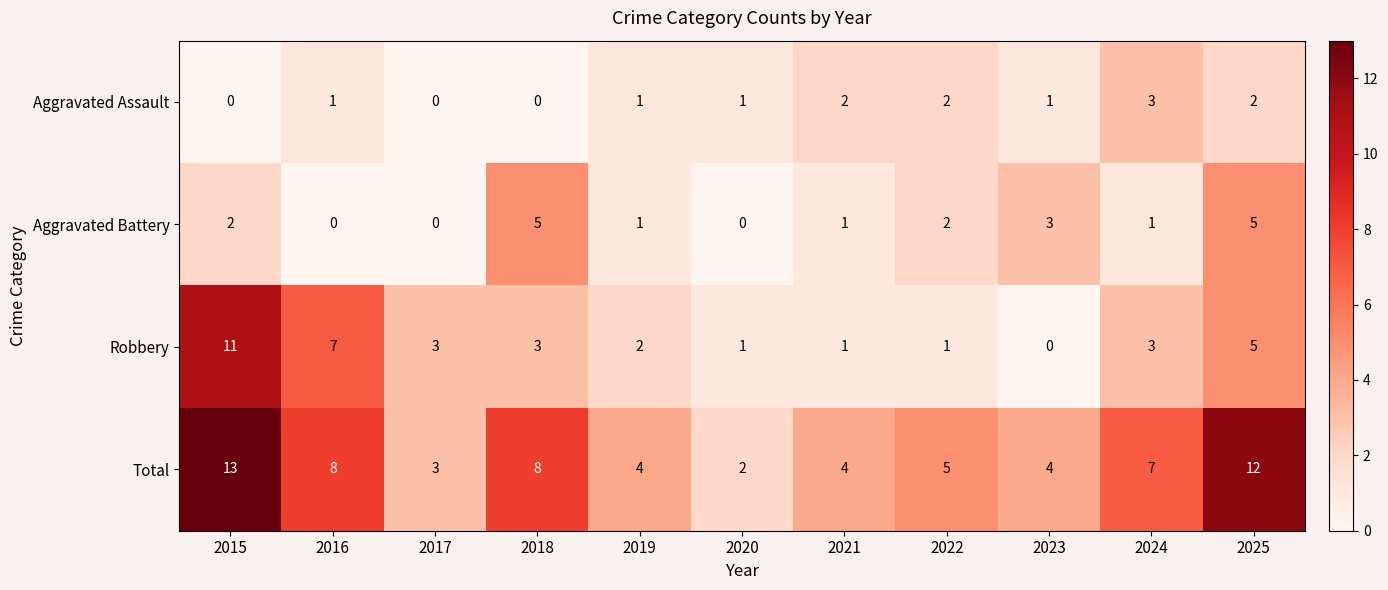

What is the difference between the highest and lowest values at 2016?

8